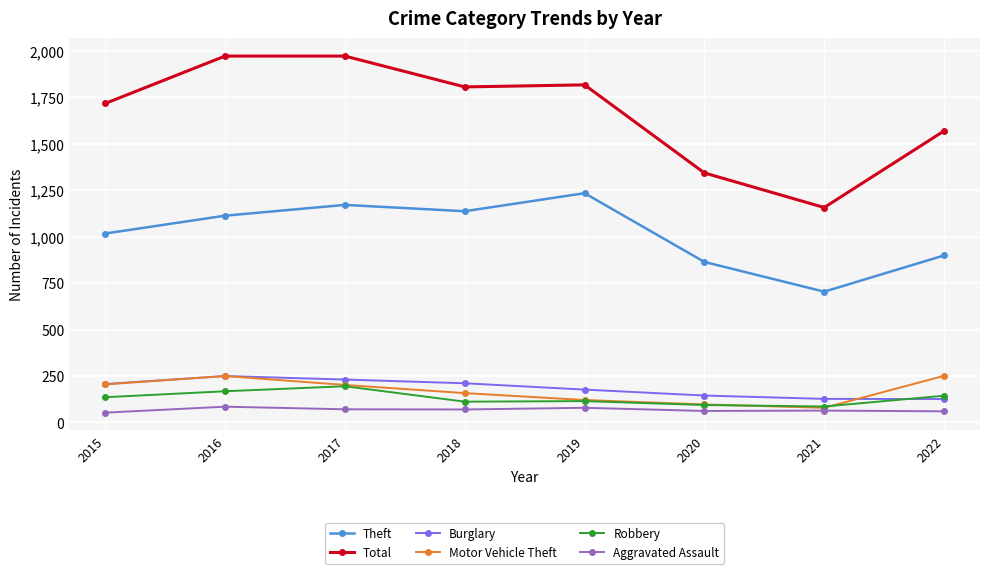

Which series has the widest spread of values?

Total